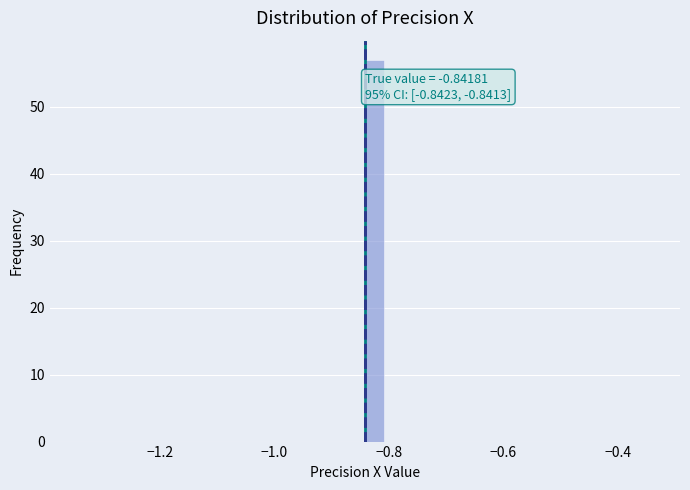

Read against the x-axis, roughly where is the centre of the tallest bar?

-0.82